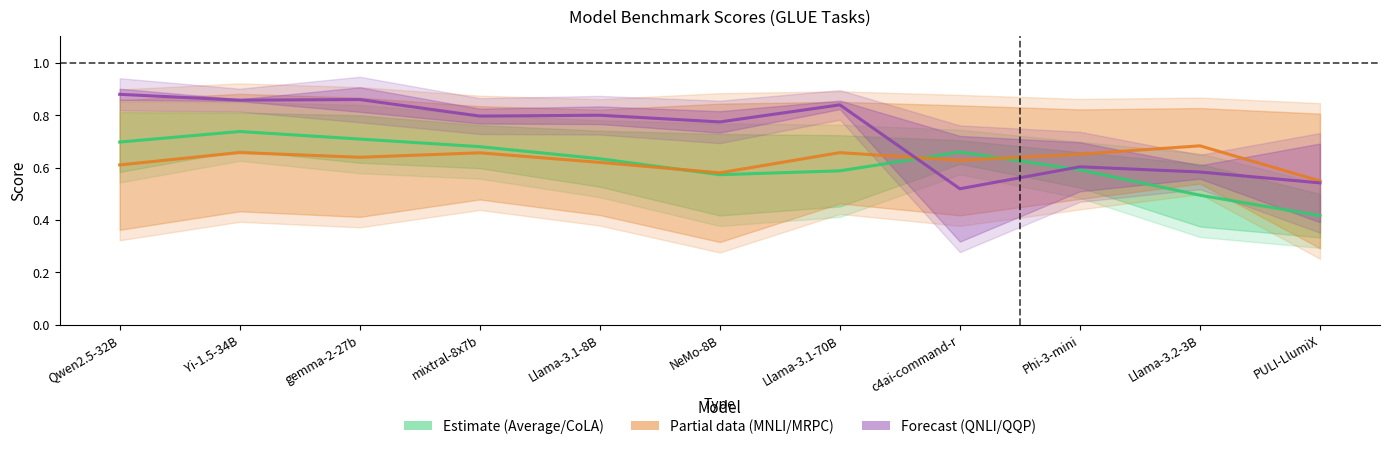

How many intersections are there between Partial data (MNLI/MRPC) and Forecast (QNLI/QQP)?

1